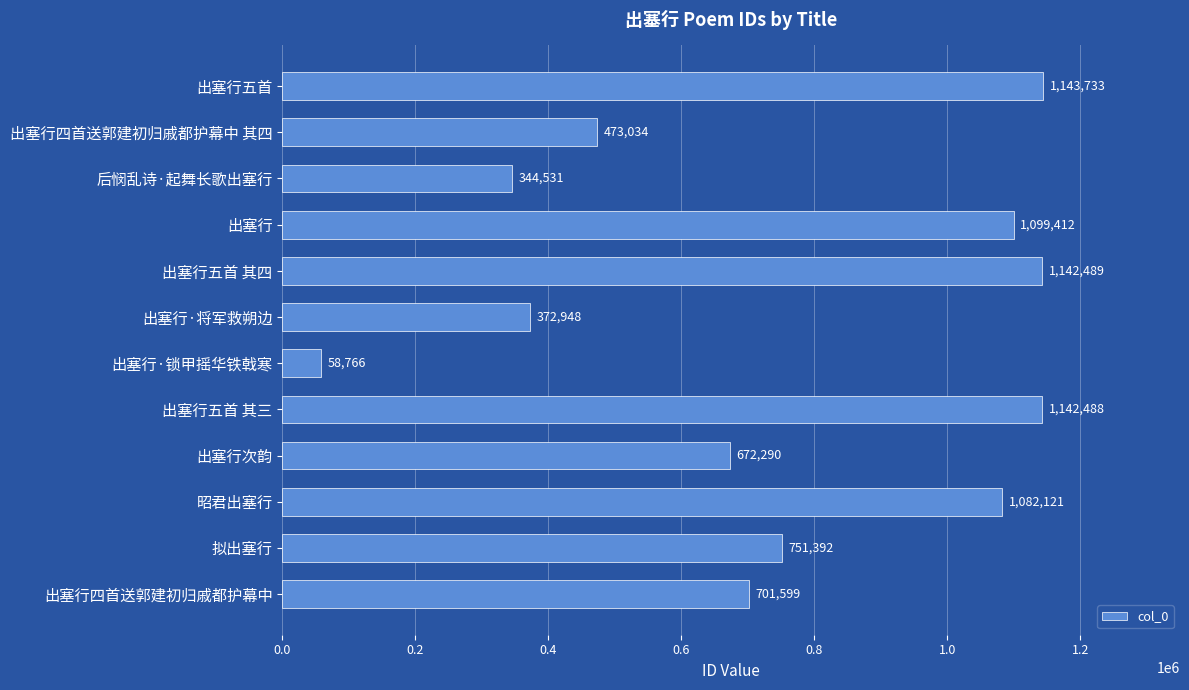

Are the bars grouped side by side (vs. stacked)?

No